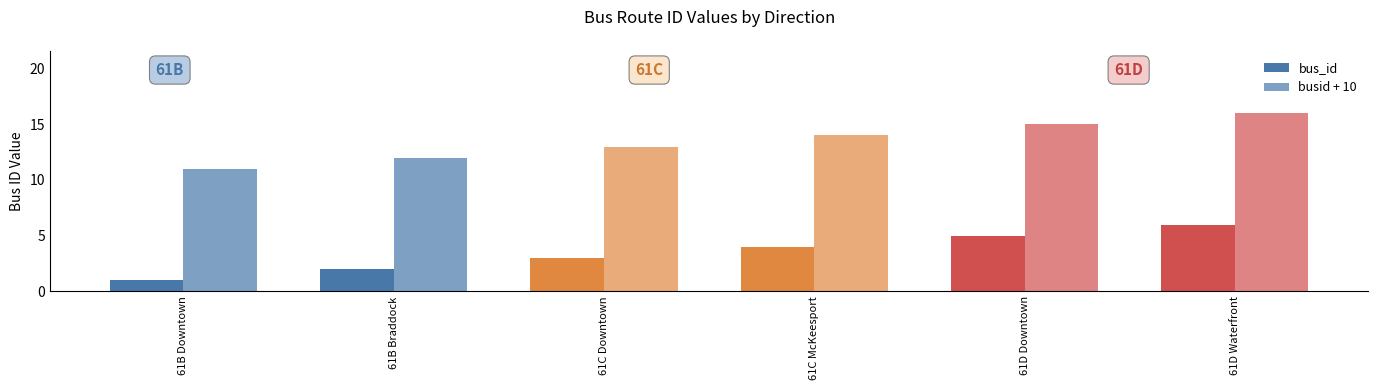

The bus_id series shows 2 at 61B Downtown. True or false?

False